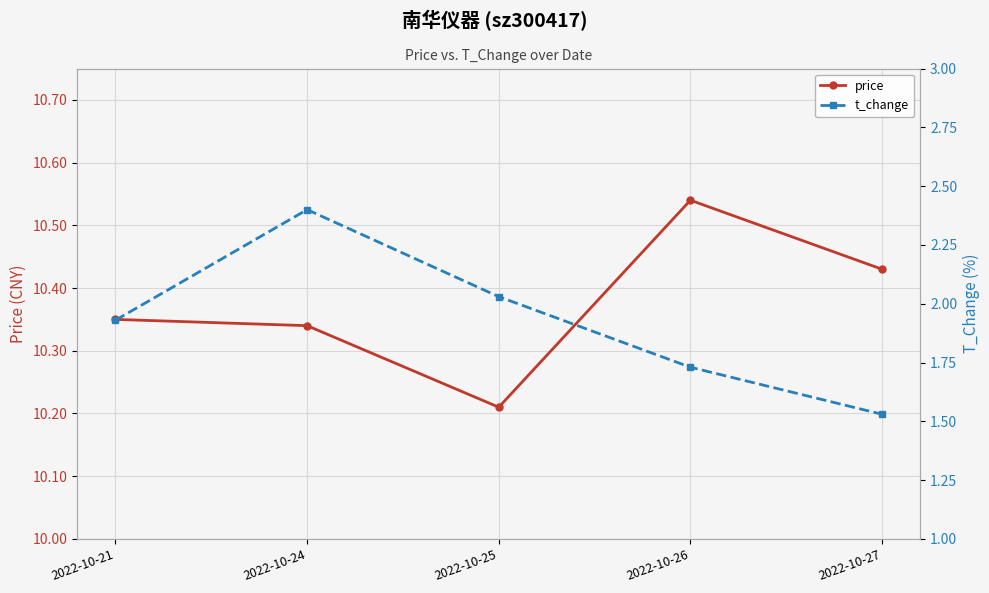

What is the value of the t_change point at the 4th from the left?

1.7